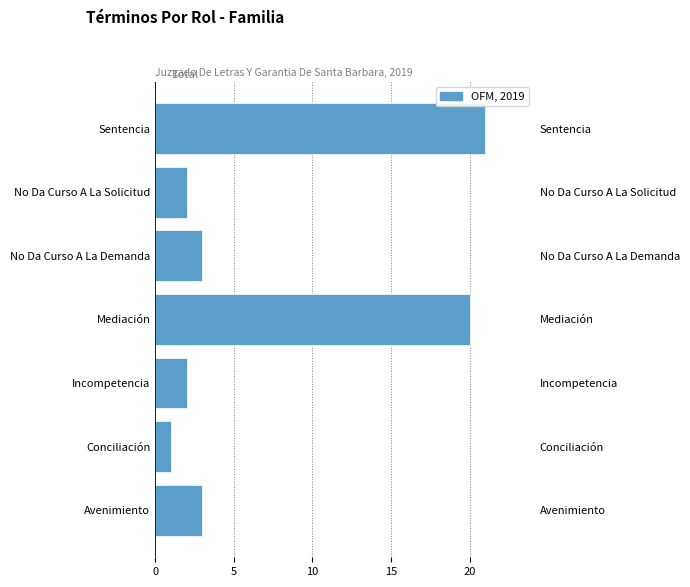

True or false: the data shows 1 at Conciliación.

False